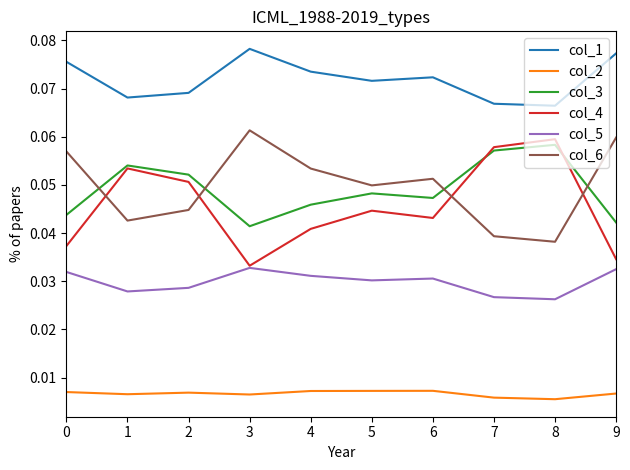

Where is the first local minimum for col_1?

1